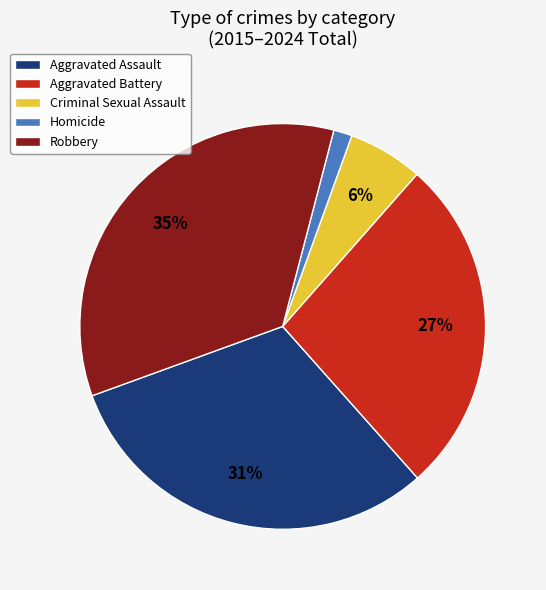

Count the number of slices in the pie.

5